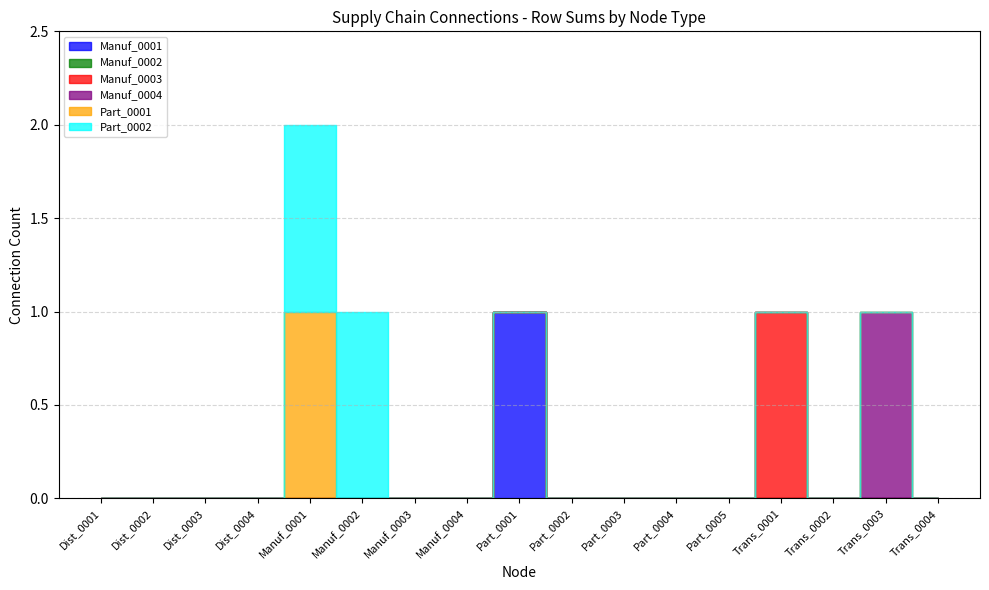

The value of Manuf_0004 at Dist_0002 is 0. True or false?

True